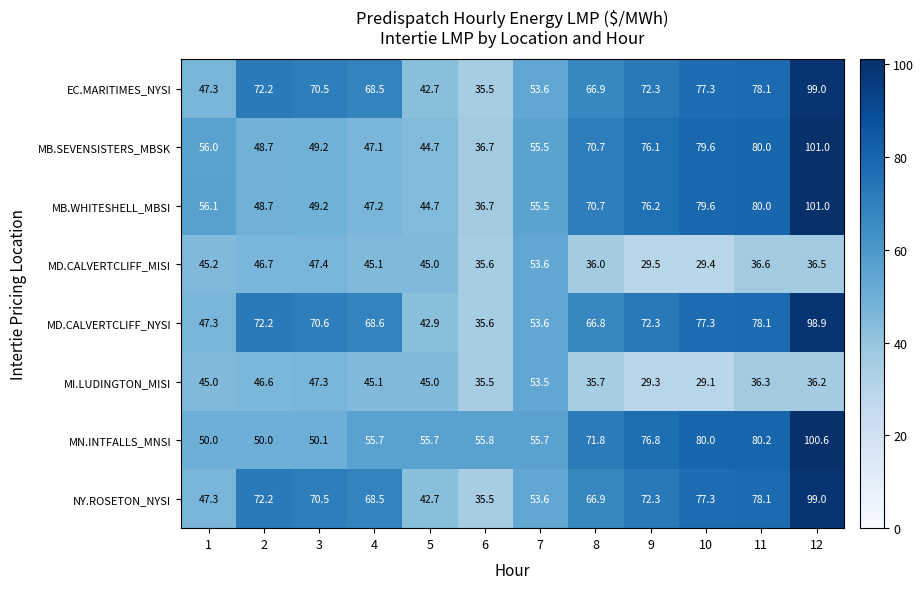

Which series changed the most between 1 and 6?

MB.WHITESHELL_MBSI